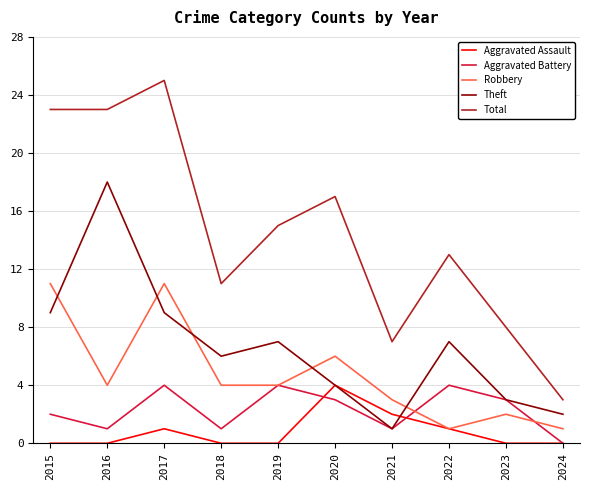

At which label is Aggravated Assault closest to 2?

2021